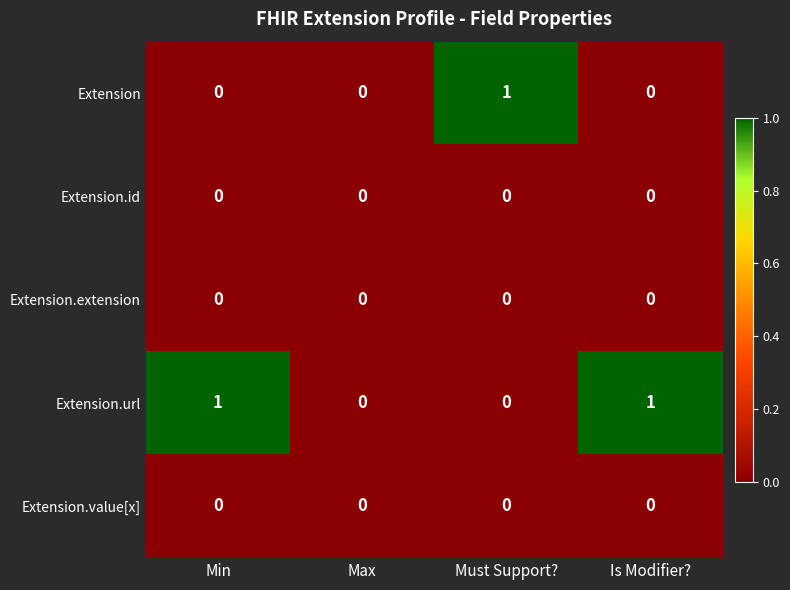

Reading left to right, what are all the values shown in this chart?

Extension: 0	0	1	0
Extension.id: 0	0	0	0
Extension.extension: 0	0	0	0
Extension.url: 1	0	0	1
Extension.value[x]: 0	0	0	0